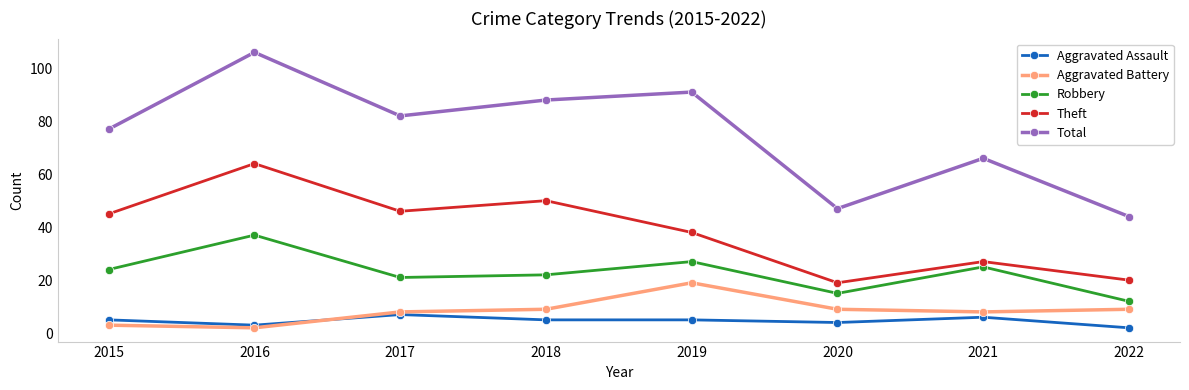

At which label is Total closest to 75?

2015